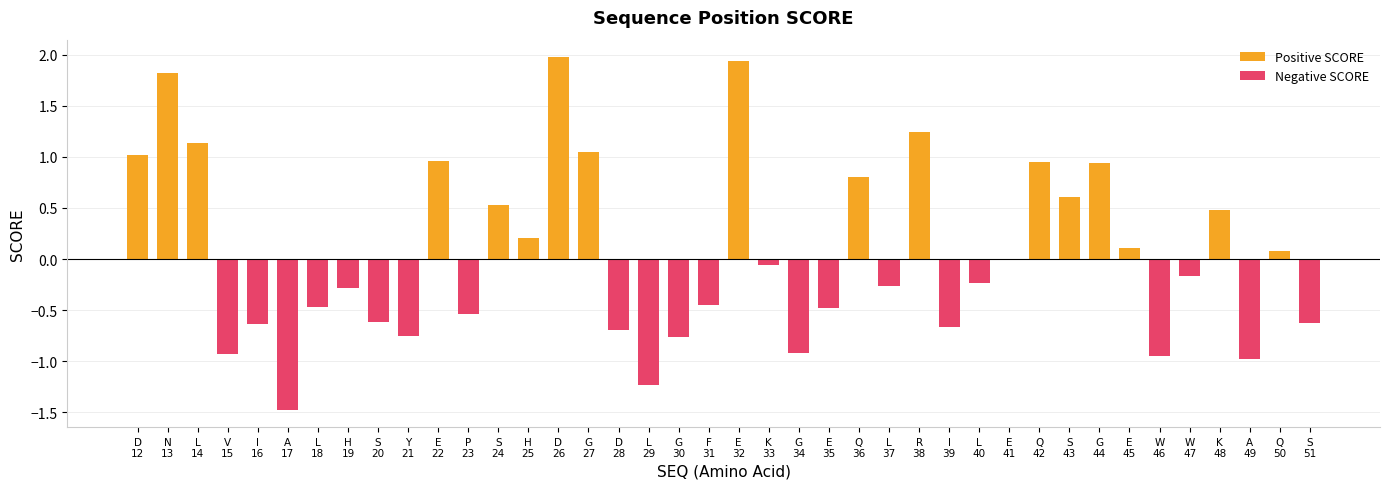

What value does the data have at I?

-0.7